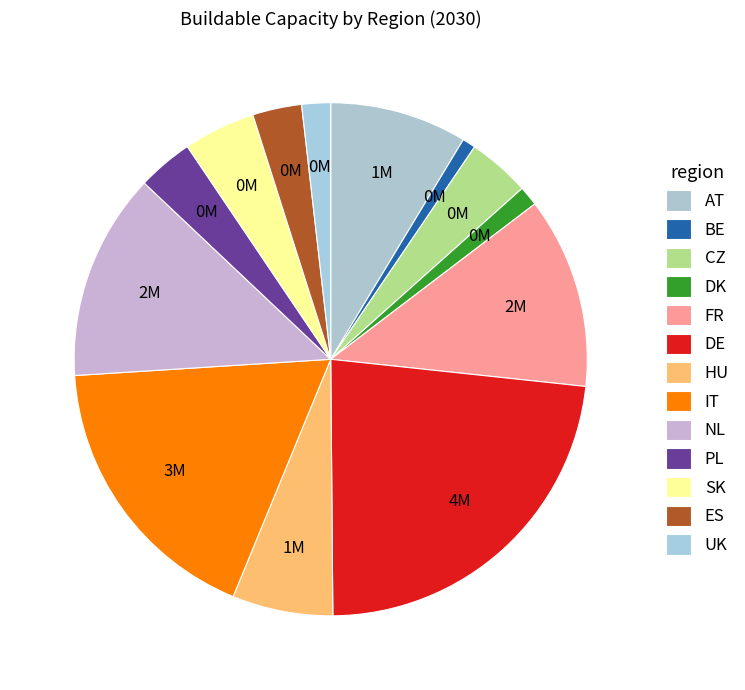

How many segments does this pie chart have?

13